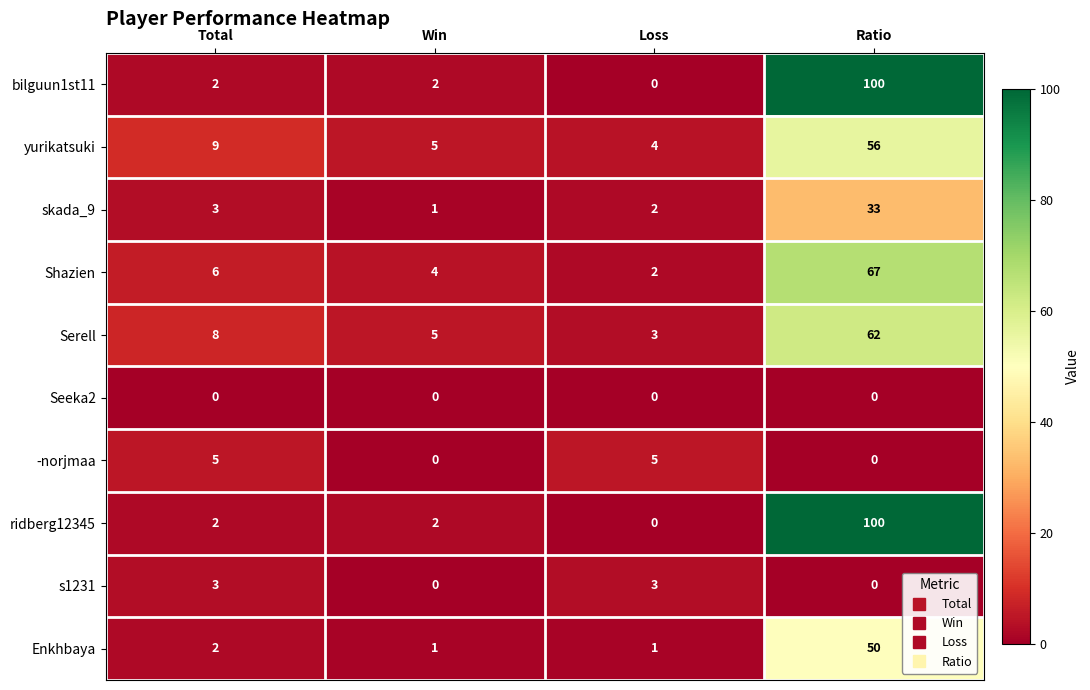

Which category has the highest value across all series?

Ratio